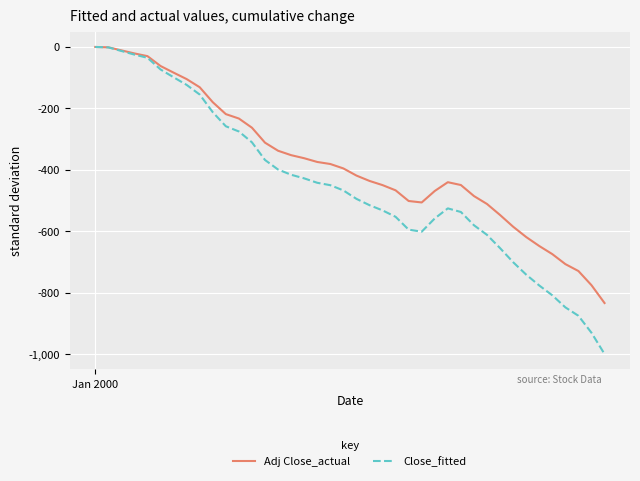

What is the difference between the second highest and second lowest values in the Close_fitted series?

929.4